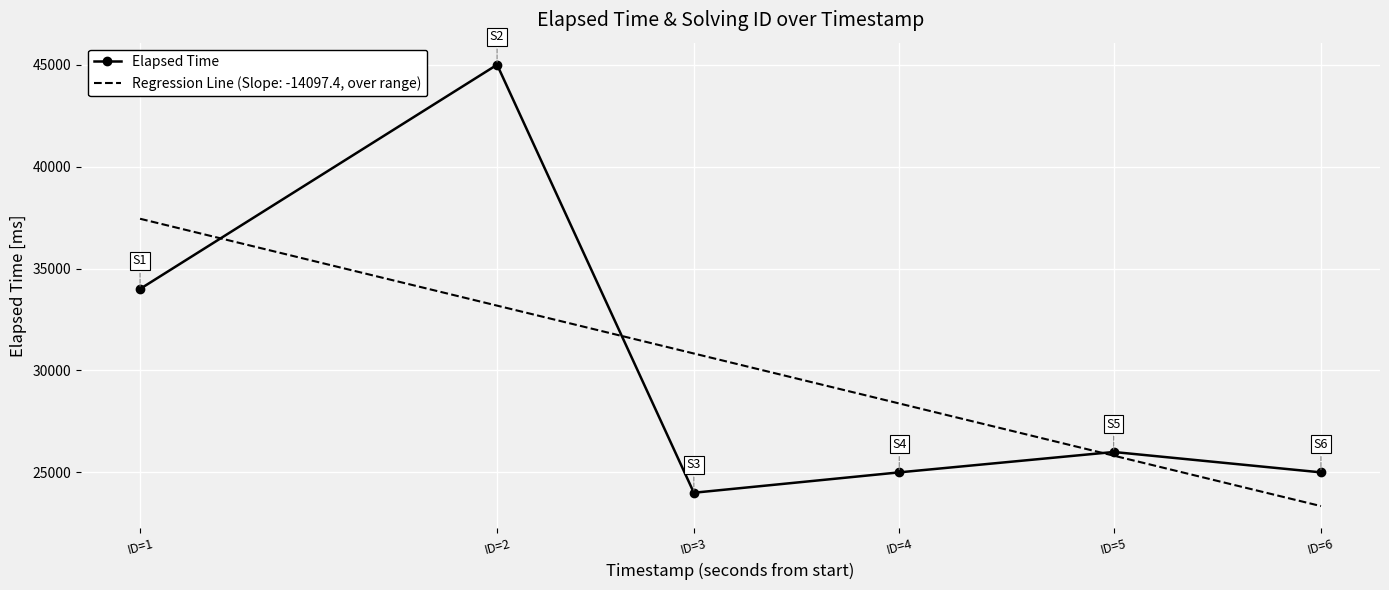

How many series are shown in this chart?

2